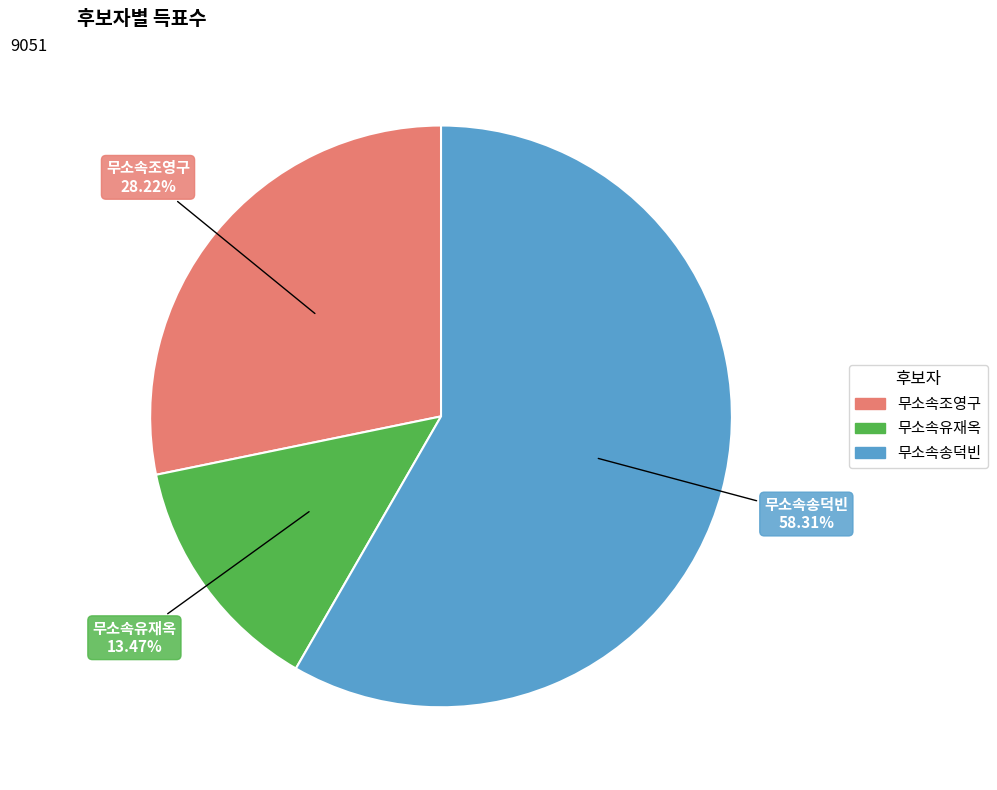

To the nearest percent, what is the difference between the largest and smallest slice percentages?

45%